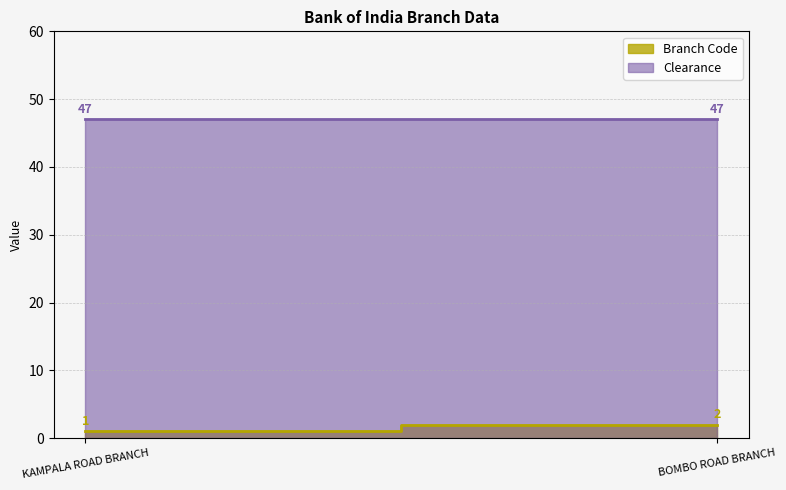

What is the sum of the Clearance values at KAMPALA ROAD BRANCH and BOMBO ROAD BRANCH?

94